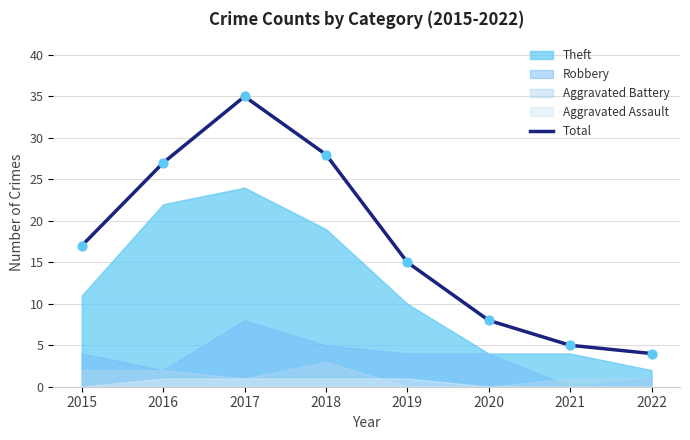

Approximately how many times larger is the value at 2017 compared to 2016?

1.3